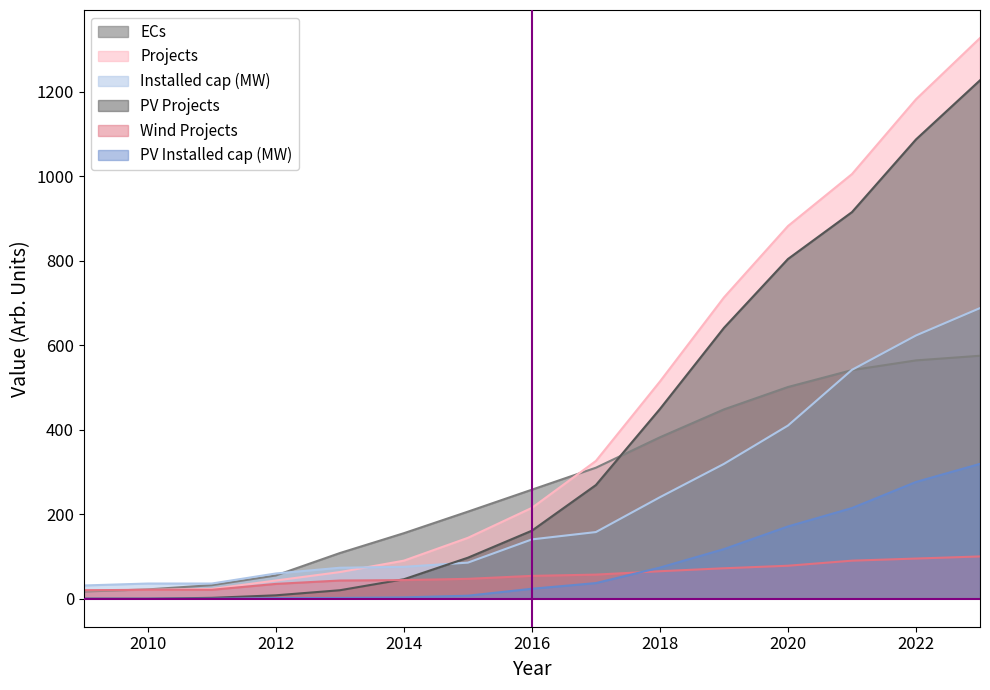

What is the difference between the highest and lowest values at 2012?

58.4